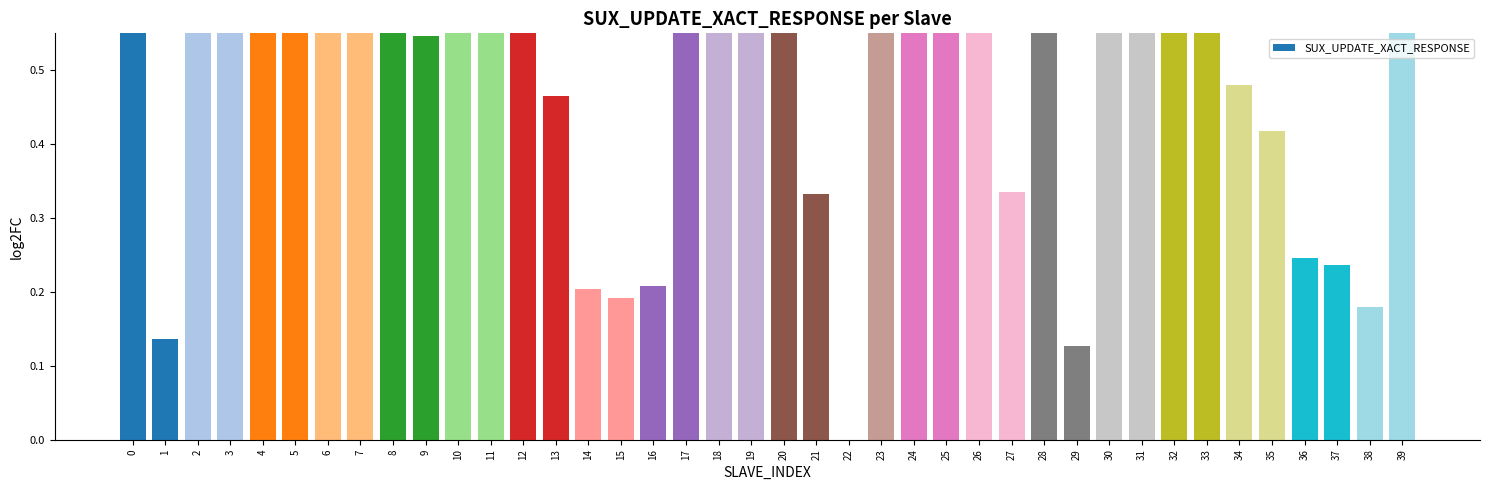

How many bars are there in total?

40